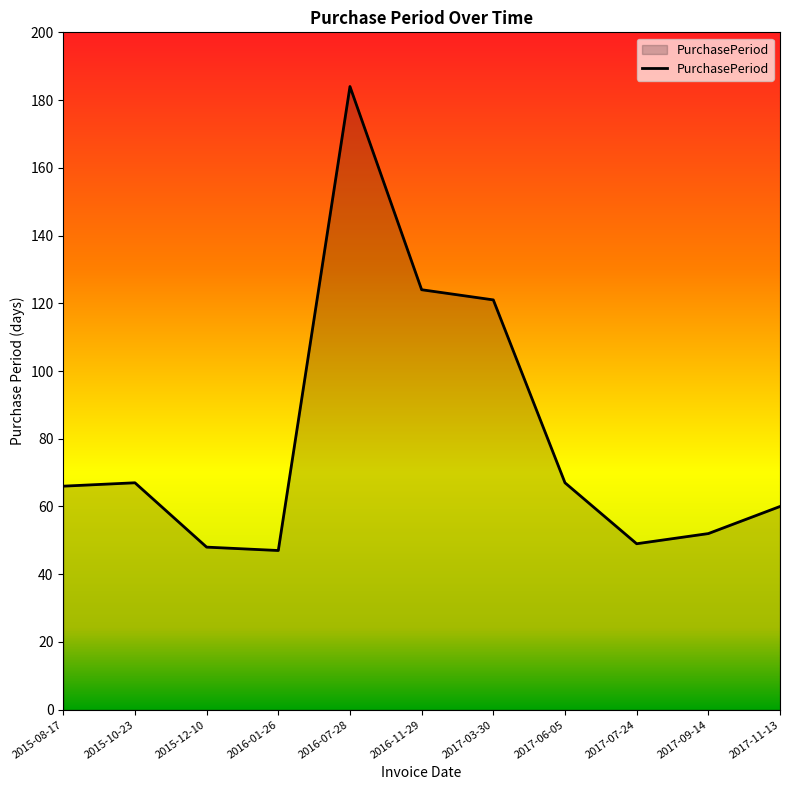

Which has a higher value, 2015-10-23 or 2017-03-30?

2017-03-30